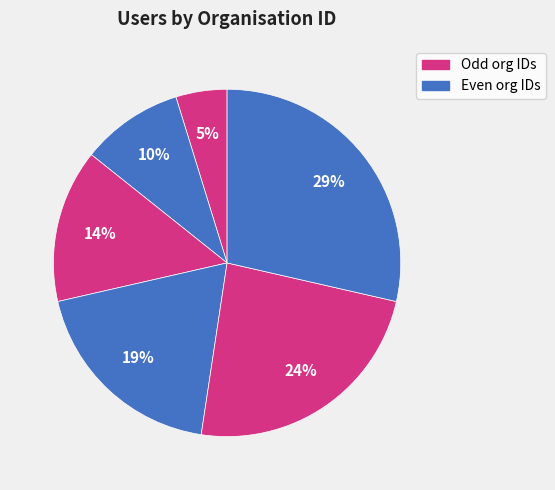

Count the number of slices in the pie.

6